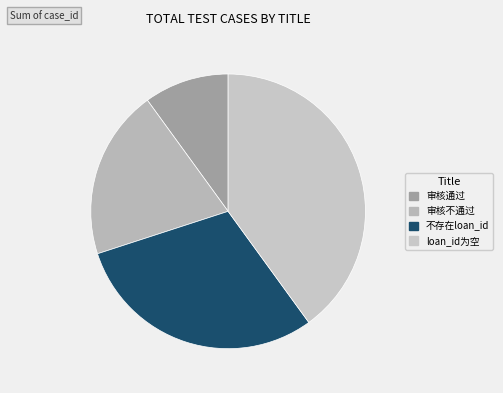

Rank the categories by value from highest to lowest.

loan_id为空, 不存在loan_id, 审核不通过, 审核通过